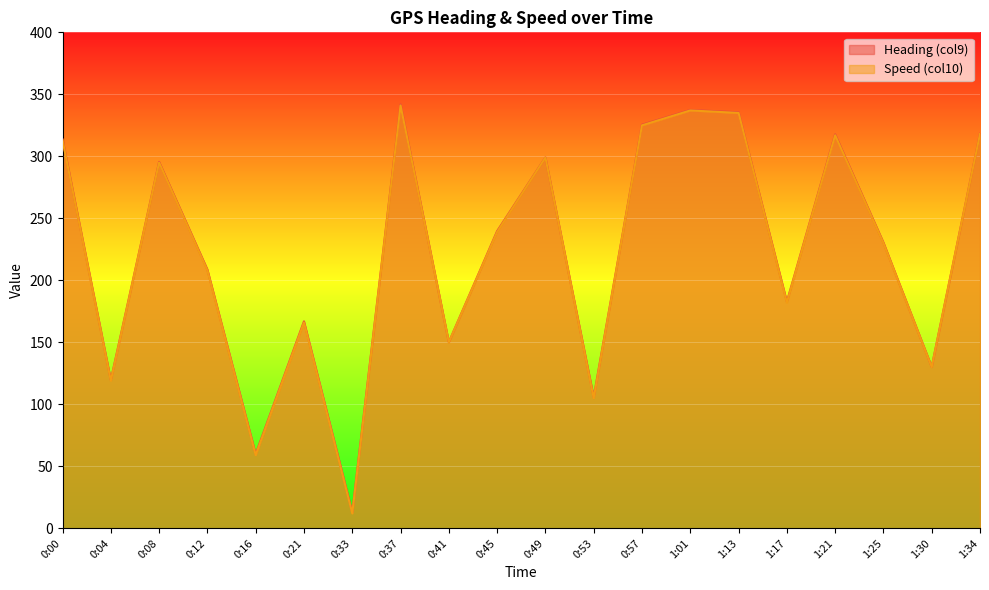

Where is Heading (col9) nearest to the value 177?

1:17